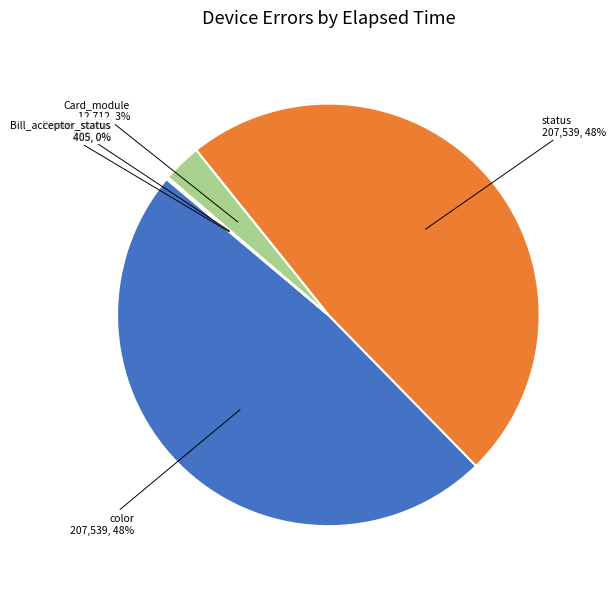

To the nearest percent, what is the difference between the largest and smallest slice percentages?

48%